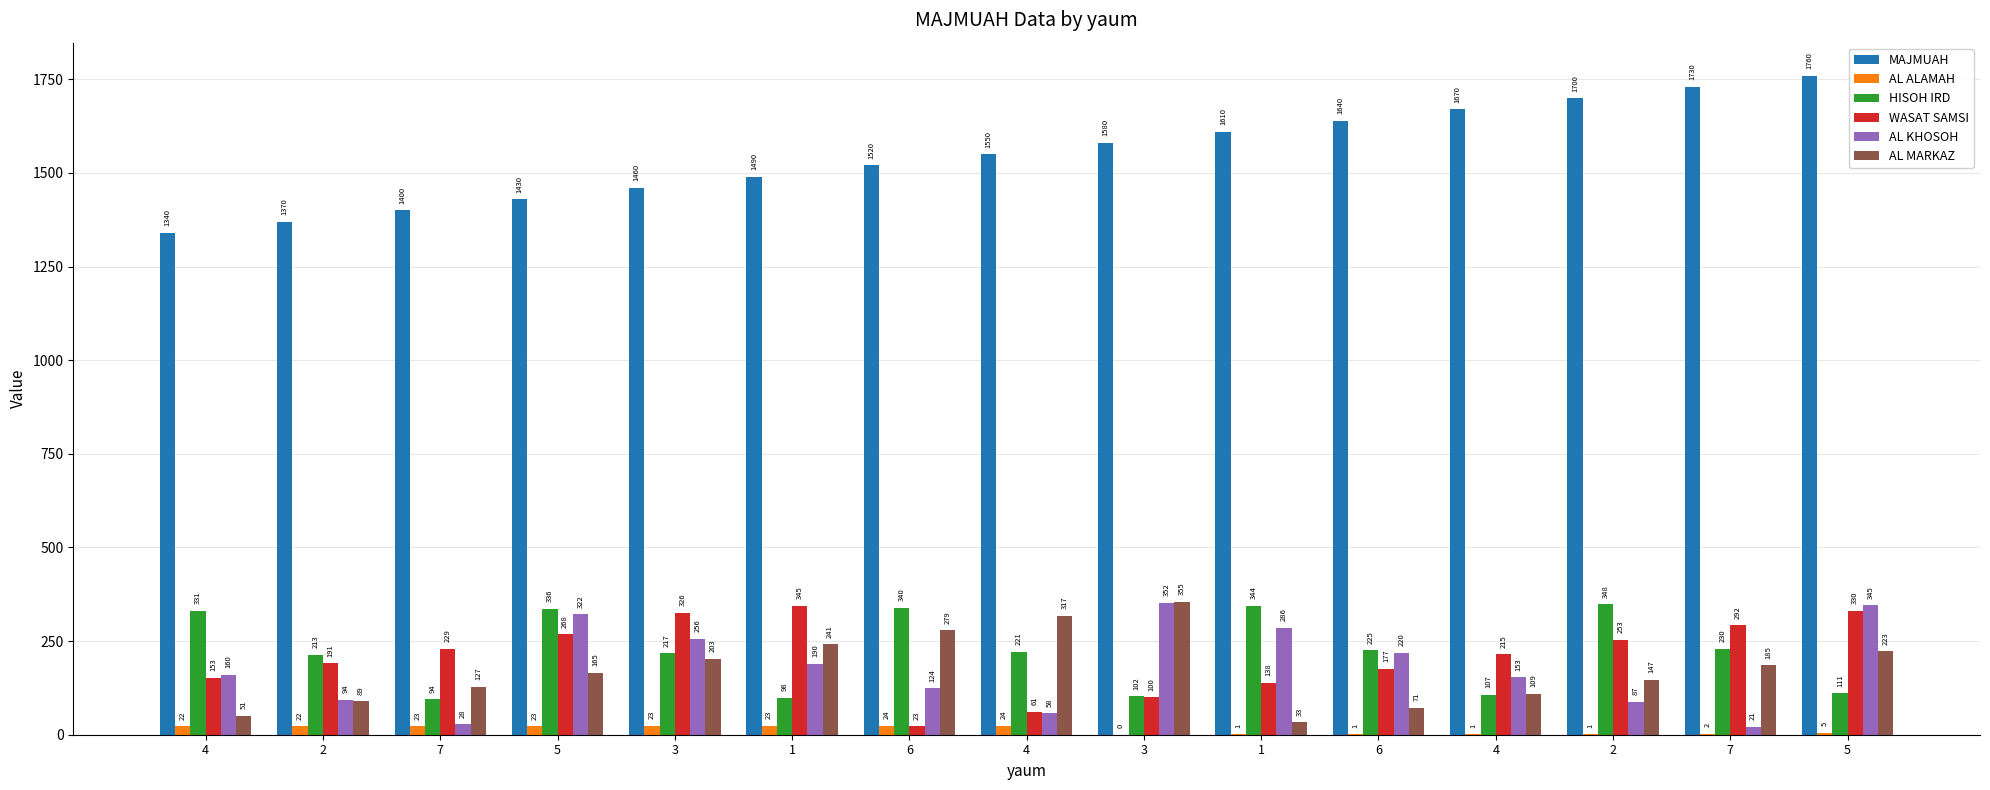

How many values in the AL KHOSOH series exceed 159?

8